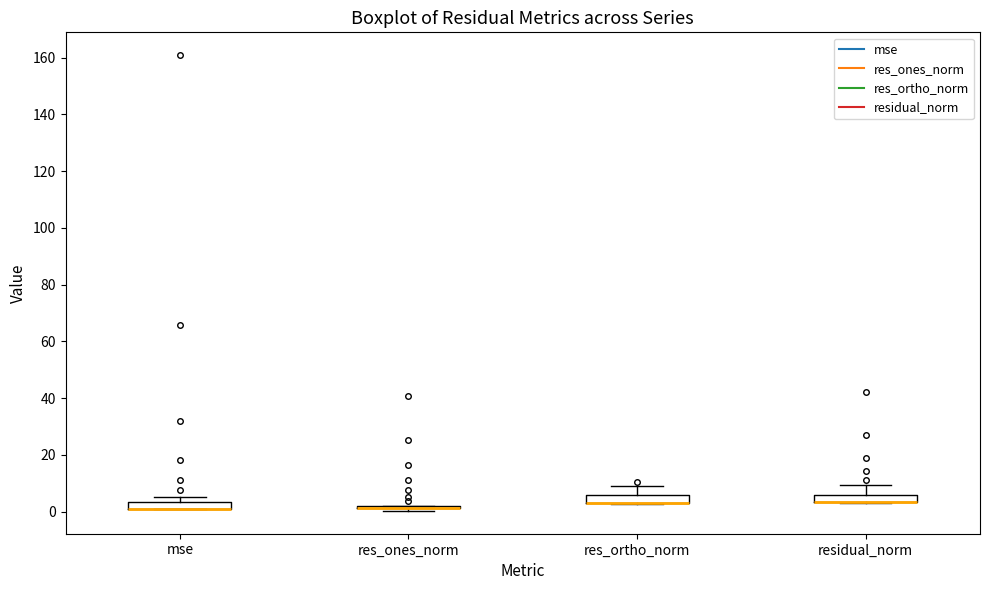

Where does the upper whisker of the box for residual_norm end on the y-axis? The values are not printed on the chart, so give them approximately, as read against the axis.

10